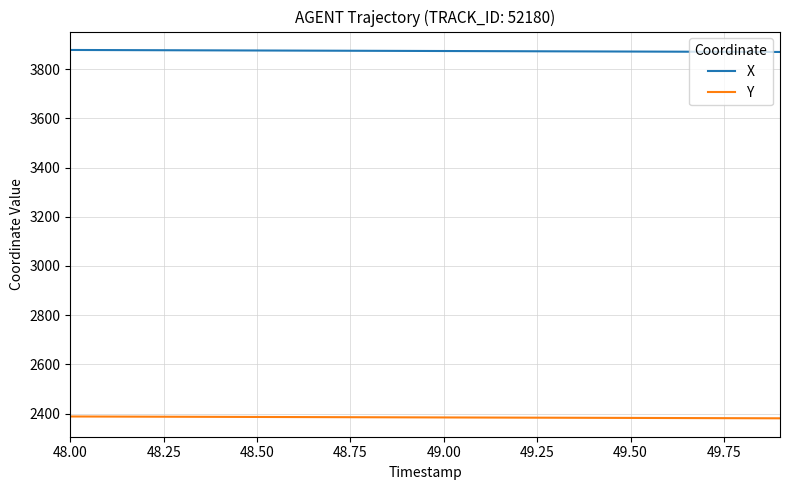

List the series in order of their overall mean, lowest first.

Y, X